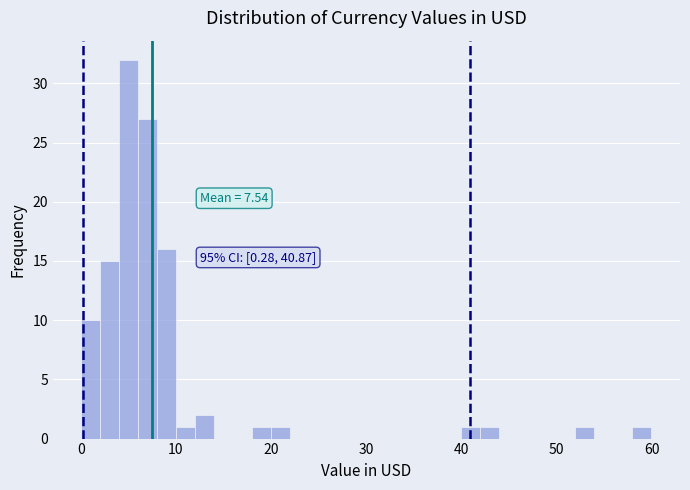

Read against the x-axis, roughly where is the centre of the tallest bar?

5